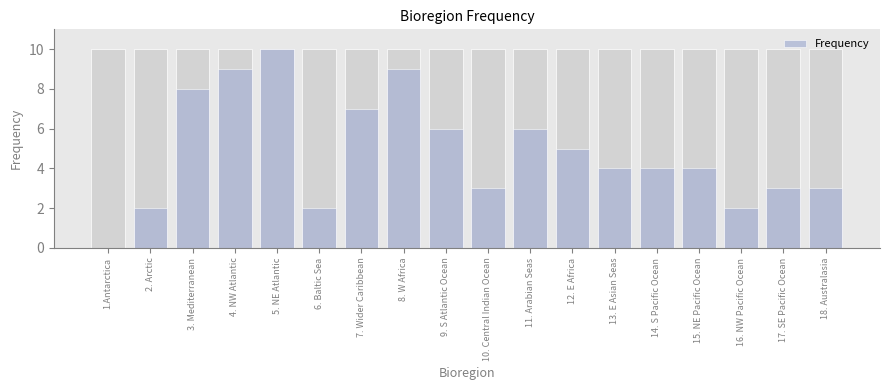

Rank the categories by value from lowest to highest.

1.Antarctica, 2. Arctic, 6. Baltic Sea, 16. NW Pacific Ocean, 10. Central Indian Ocean, 17. SE Pacific Ocean, 18. Australasia, 13. E Asian Seas, 14. S Pacific Ocean, 15. NE Pacific Ocean, 12. E Africa, 9. S Atlantic Ocean, 11. Arabian Seas, 7. Wider Caribbean, 3. Mediterranean, 4. NW Atlantic, 8. W Africa, 5. NE Atlantic